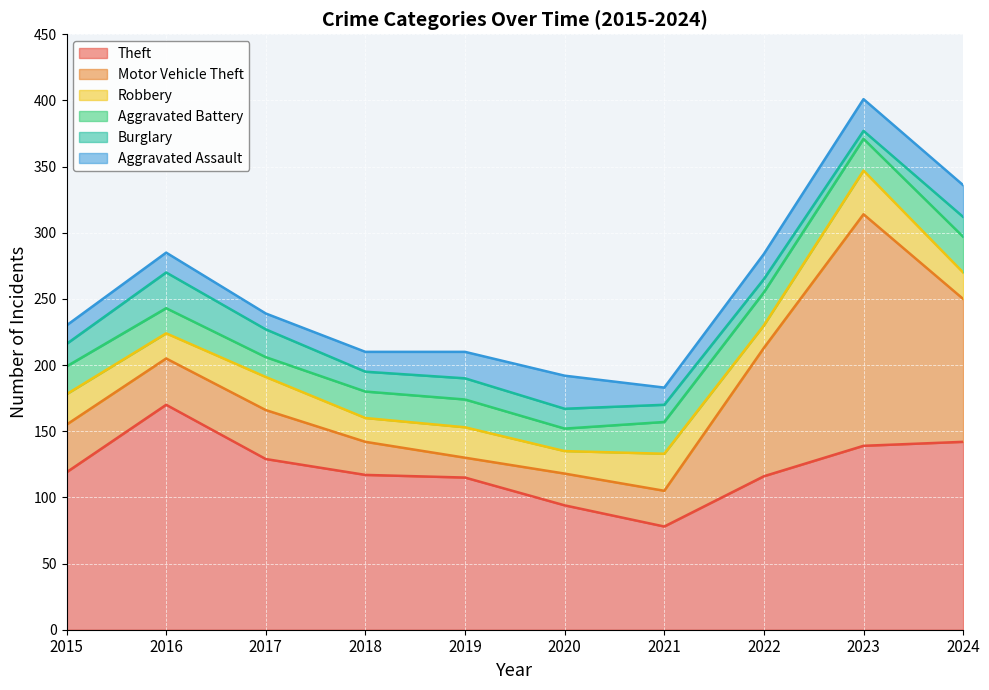

Between 2023 and 2024, which is larger?

2024